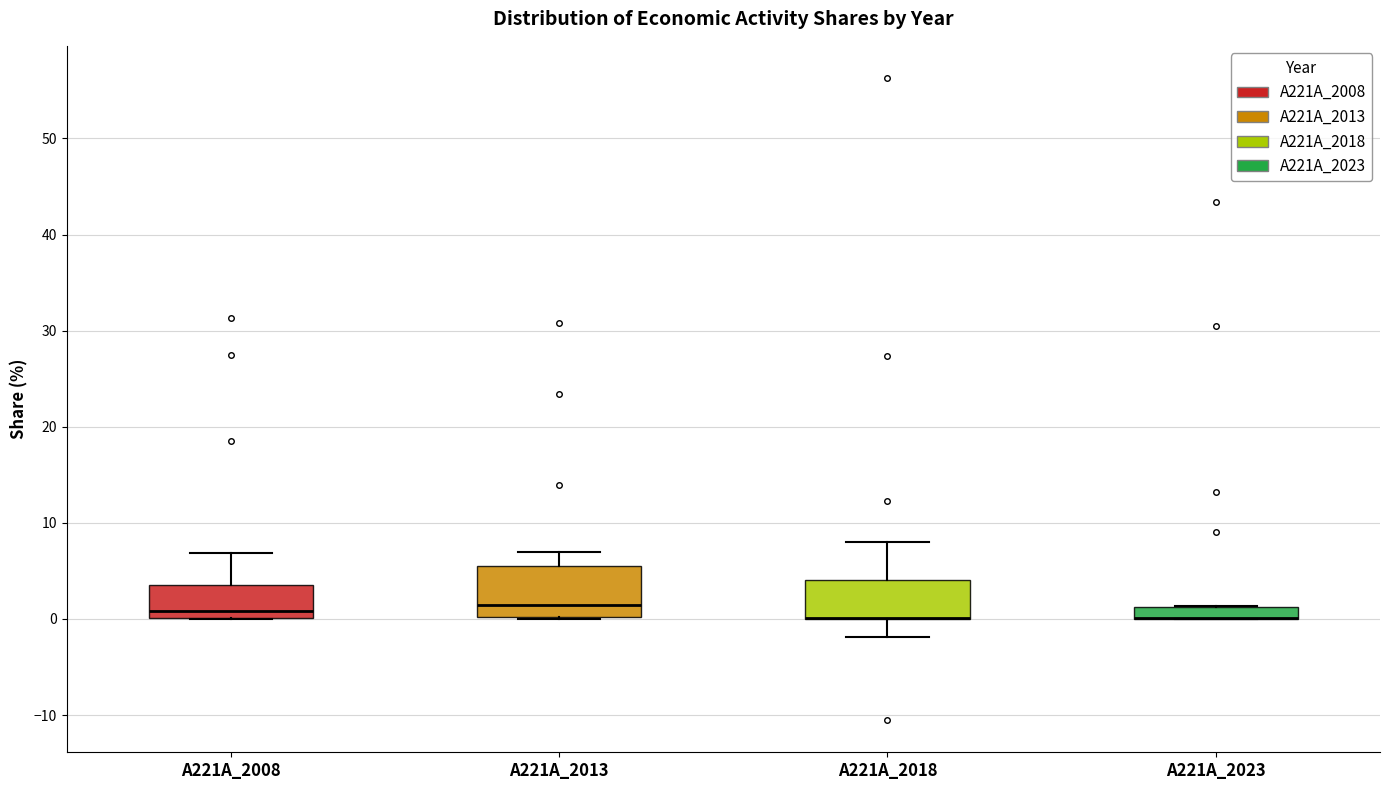

Where is the lower edge of the box for A221A_2023 on the y-axis? The values are not printed on the chart, so give them approximately, as read against the axis.

0